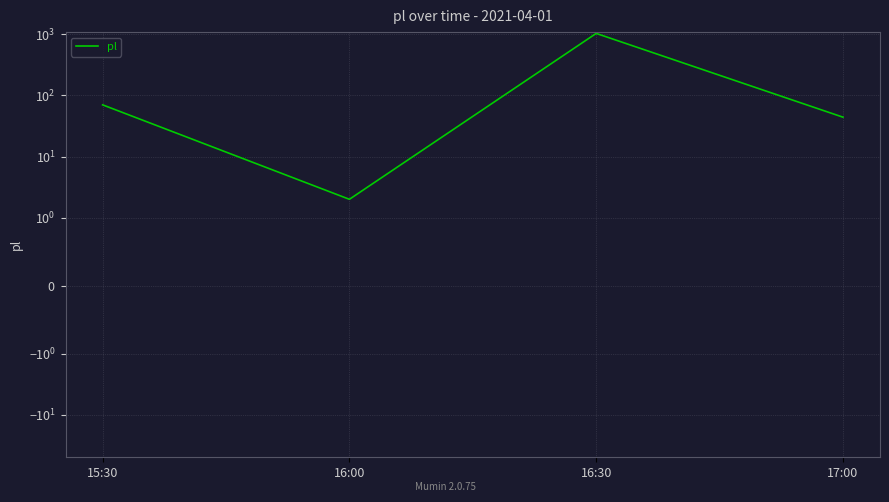

Reading right to left, what are all the values shown in this chart?

17:00=44	16:30=1030	16:00=2	15:30=70